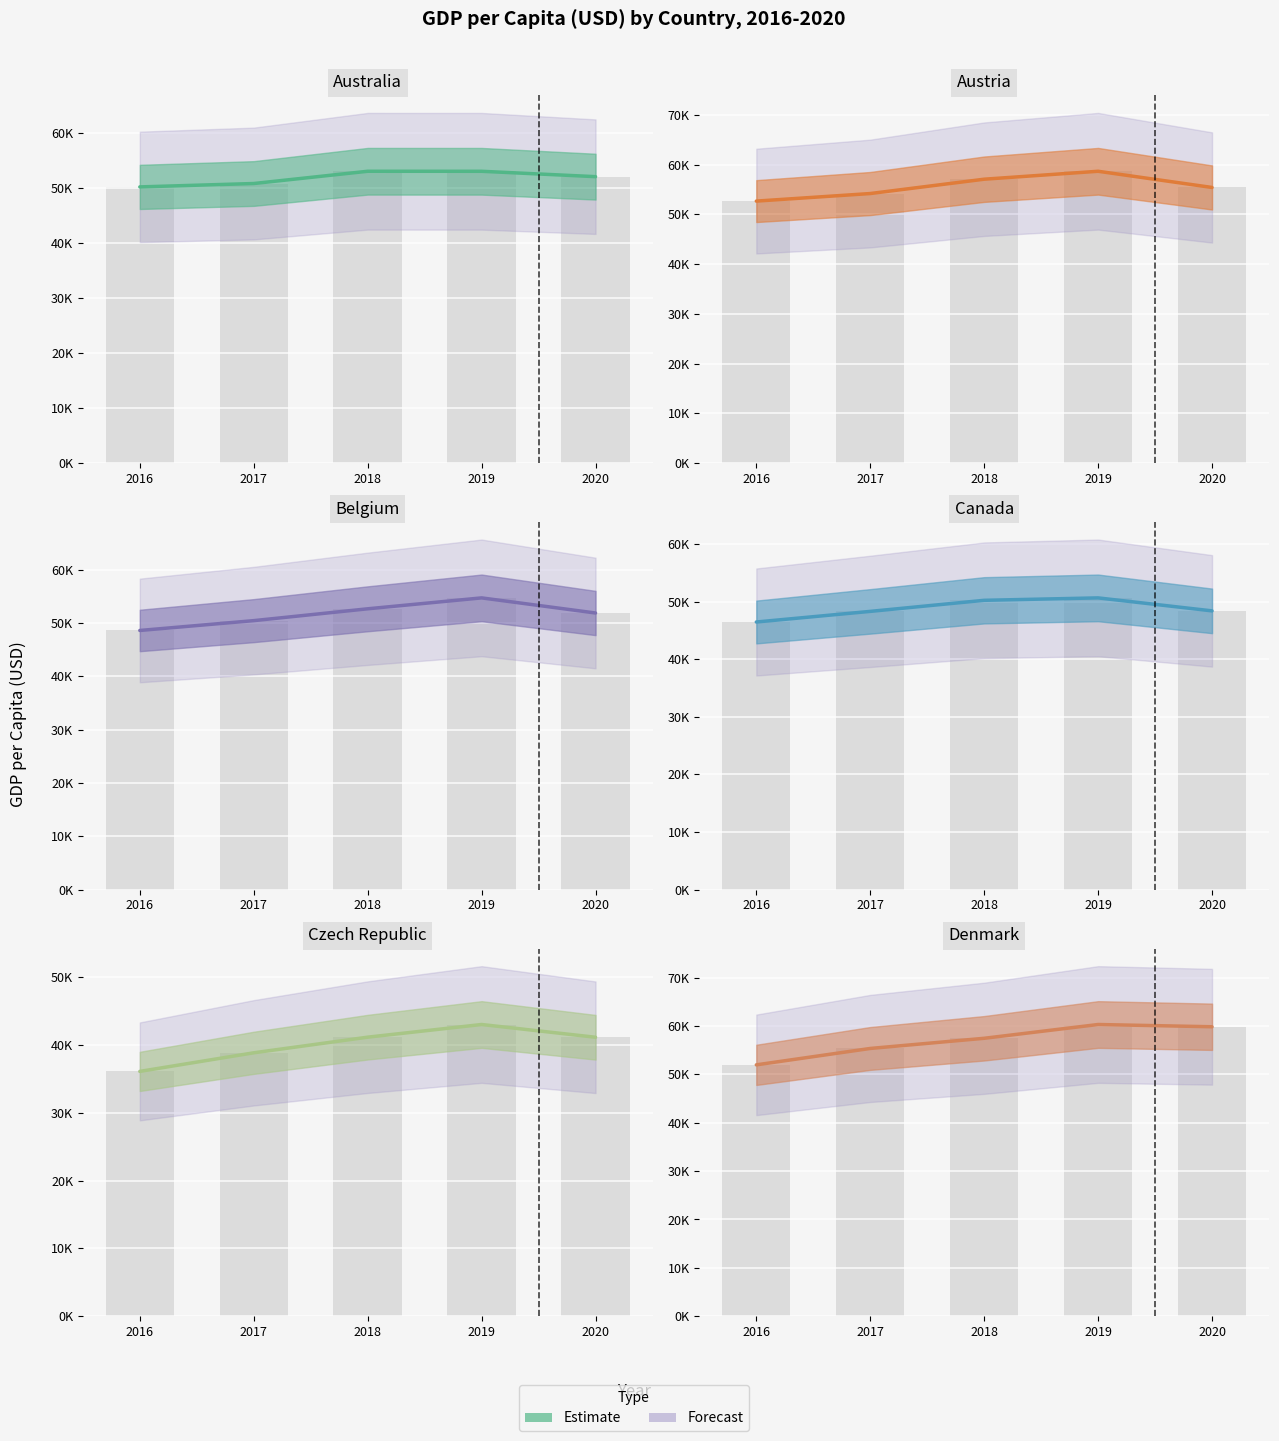

Which category has the highest value across all series?

2019